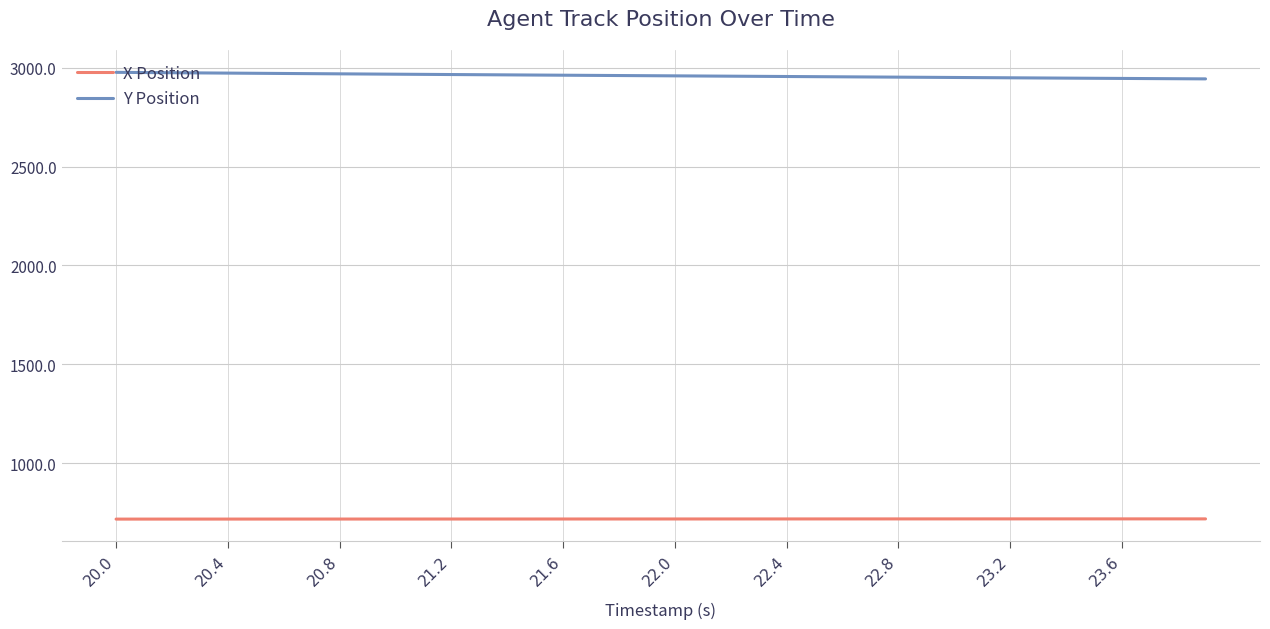

How many categories are shown in the chart?

40